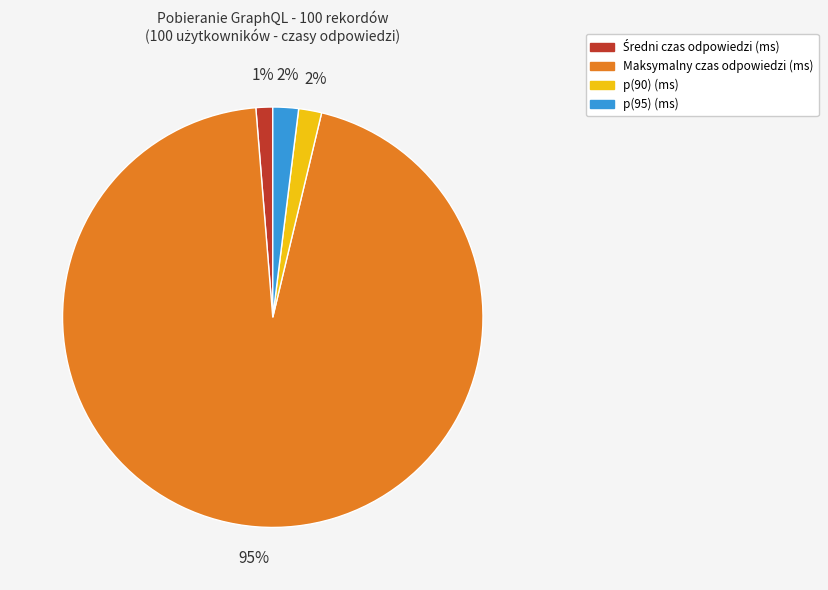

To the nearest percent, what portion does p(90) (ms) represent?

2%